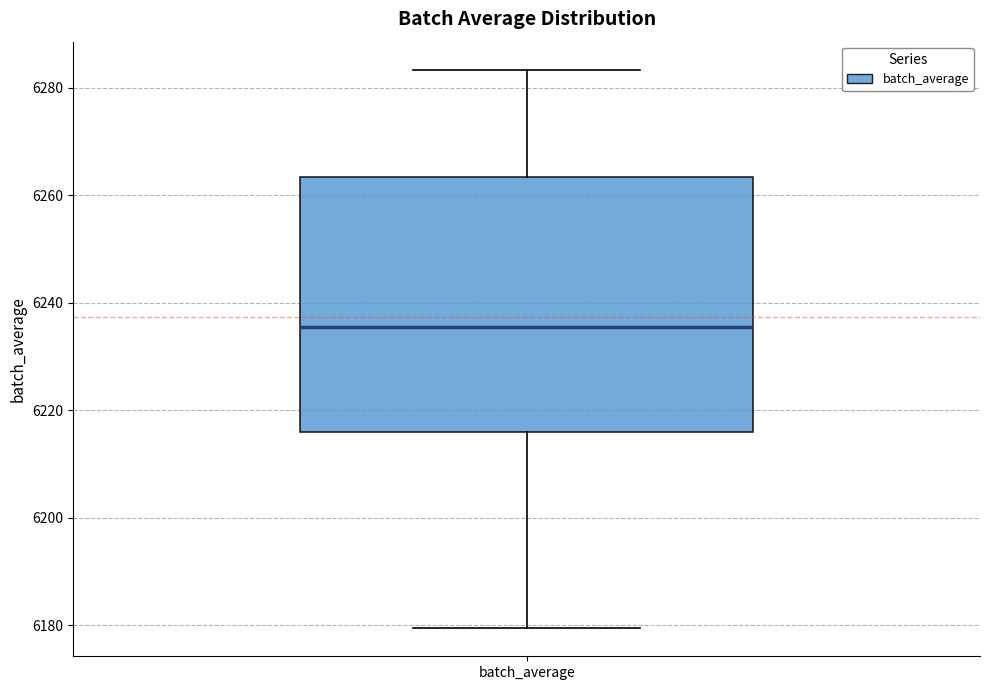

Transcribe this box plot: give where the median line is, the range the box spans, and where the two whiskers end, as read against the y-axis. The values are not printed on the chart, so give them approximately, as read against the axis.

median 6236, box 6216 to 6264, whiskers 6180 to 6284